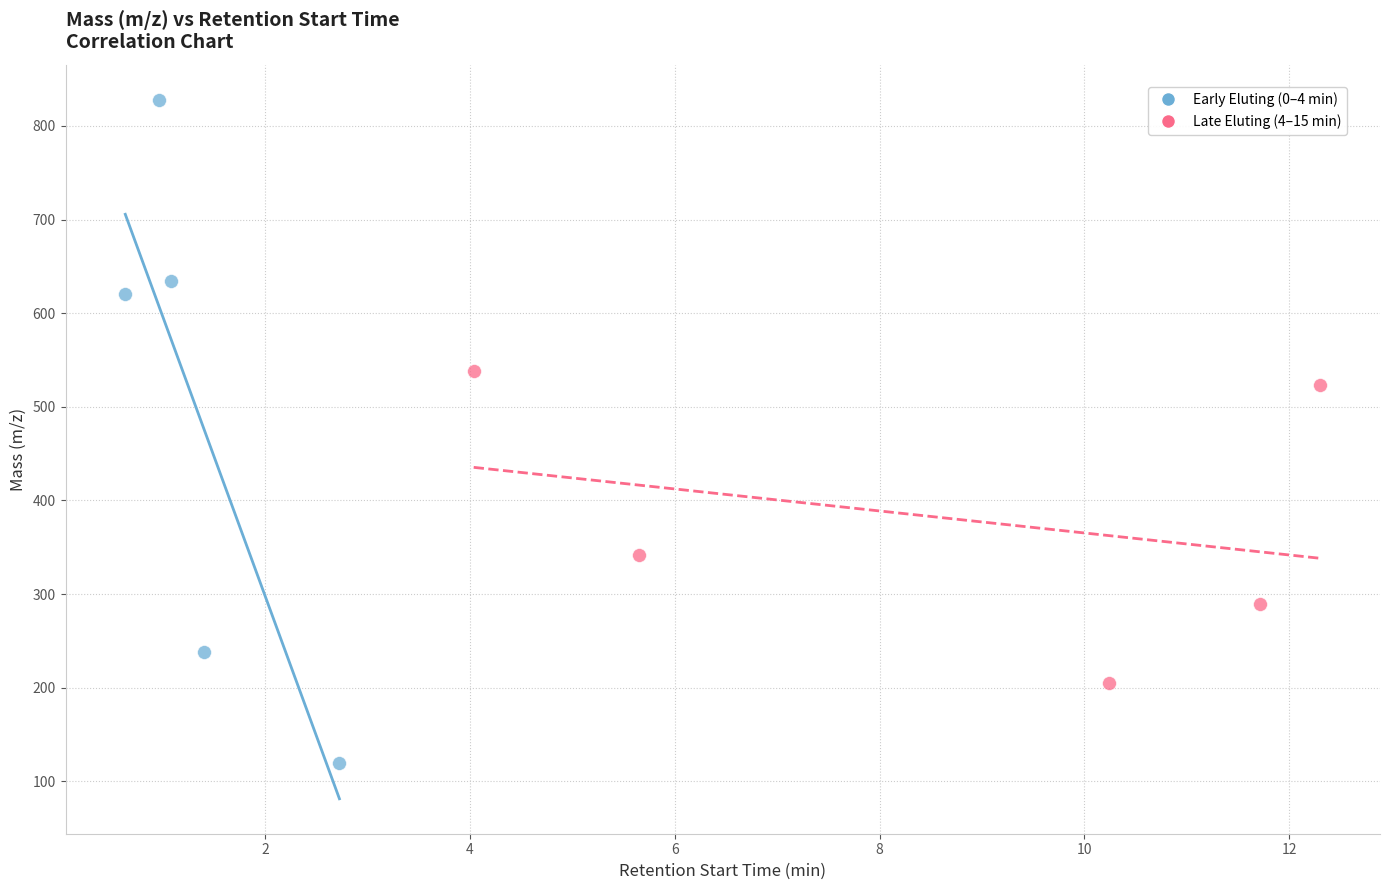

Which series contains the lowest Y value?

Early Eluting (0–4 min)